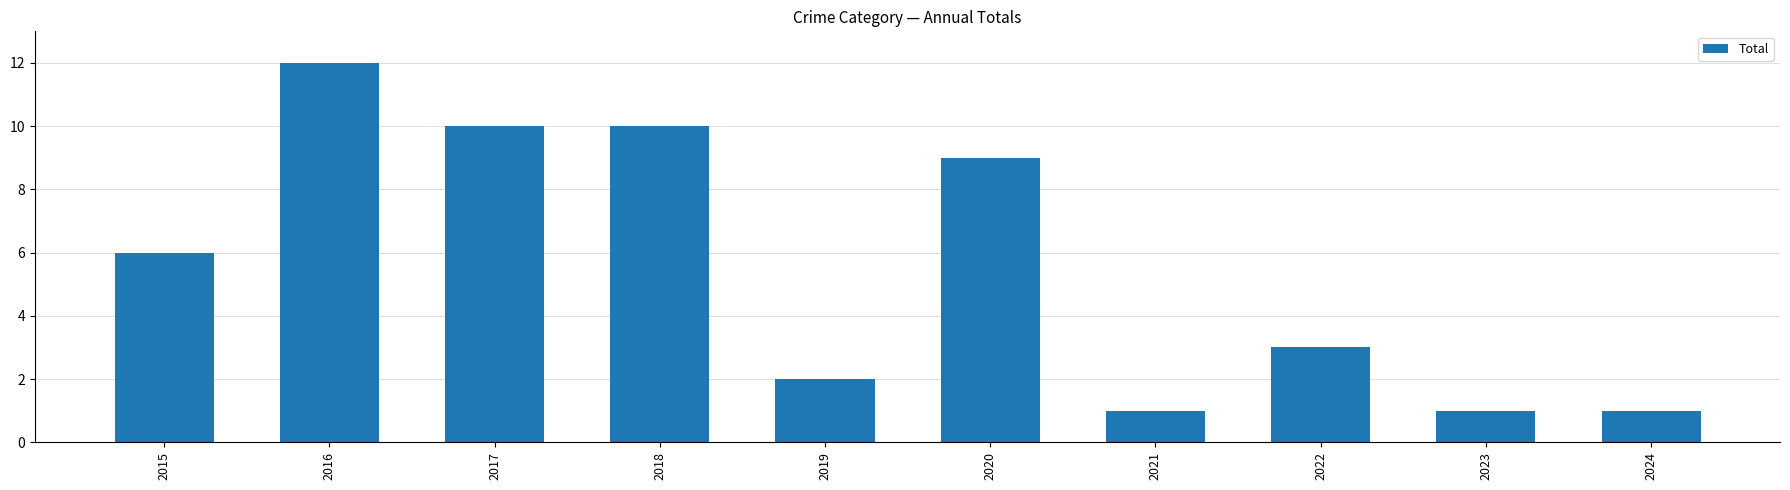

Where is the data nearest to the value 6?

2015